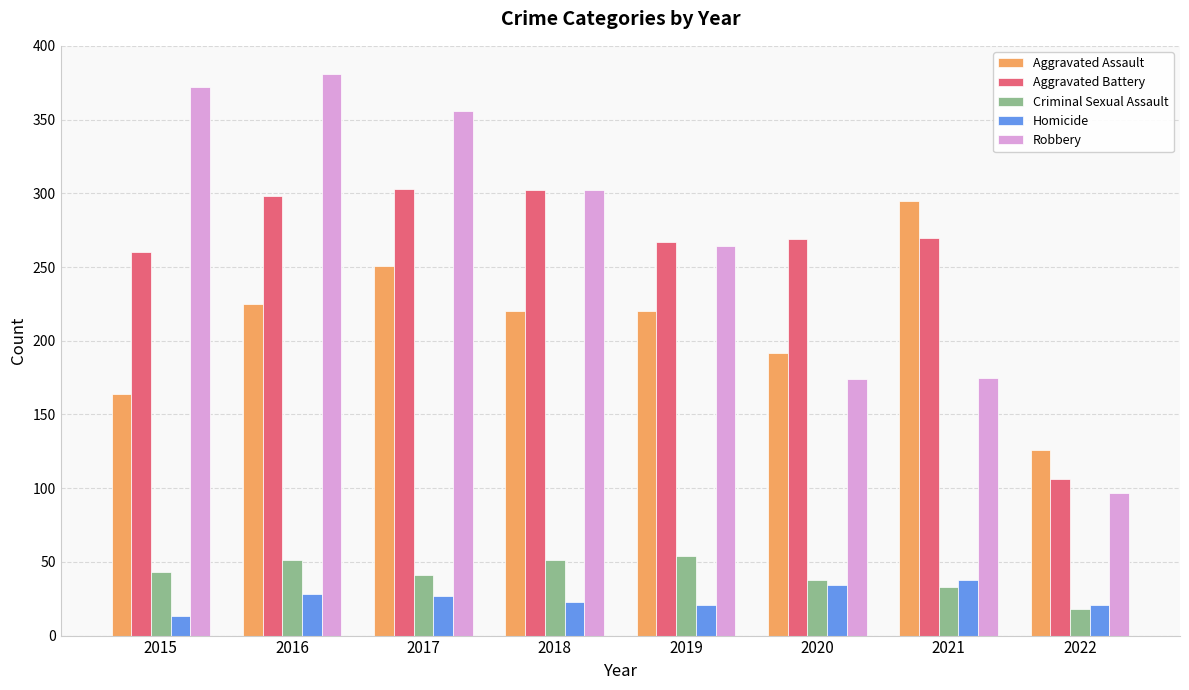

What is the total value across all series at 2015?

852